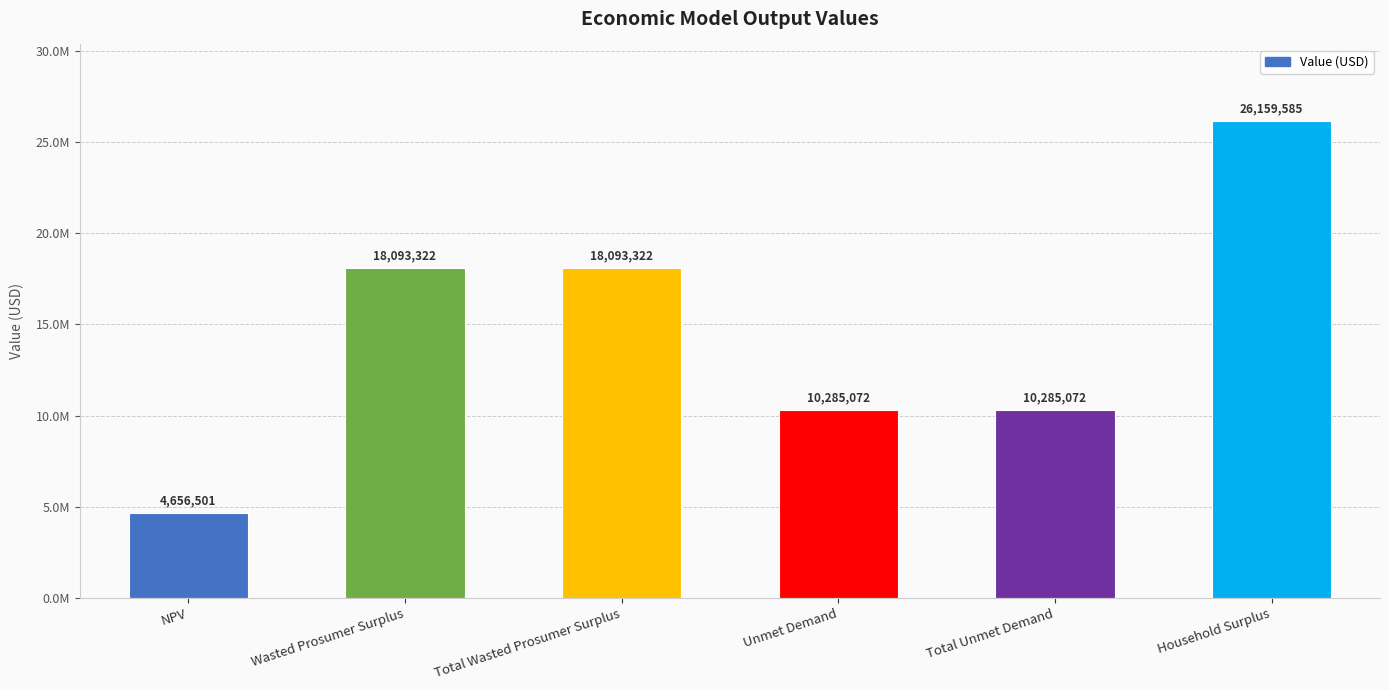

Are the bars horizontal?

No